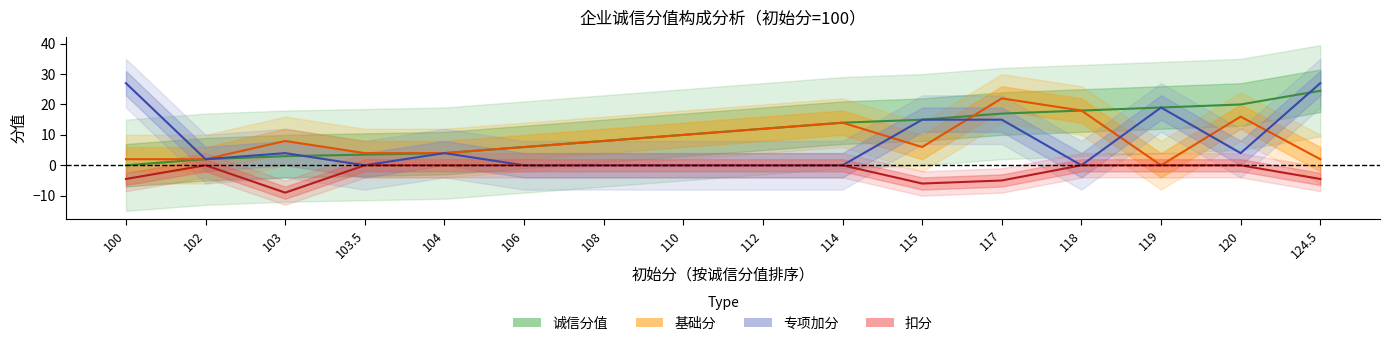

Reading right to left, extract all data points from this chart.

诚信分值: 24.5	20.0	19.0	18.0	17.0	15.0	14.0	12.0	10.0	8.0	6.0	4.0	3.5	3.0	2.0	0.0
基础分: 2.0	16.0	0.0	18.0	22.0	6.0	14.0	12.0	10.0	8.0	6.0	4.0	4.0	8.0	2.0	2.0
专项加分: 27.0	4.0	19.0	0.0	15.0	15.0	0.0	0.0	0.0	0.0	0.0	4.0	0.0	4.0	2.0	27.0
扣分: -4.5	-0.0	-0.0	-0.0	-5.0	-6.0	-0.0	-0.0	-0.0	-0.0	-0.0	-0.0	-0.0	-9.0	-0.0	-4.5